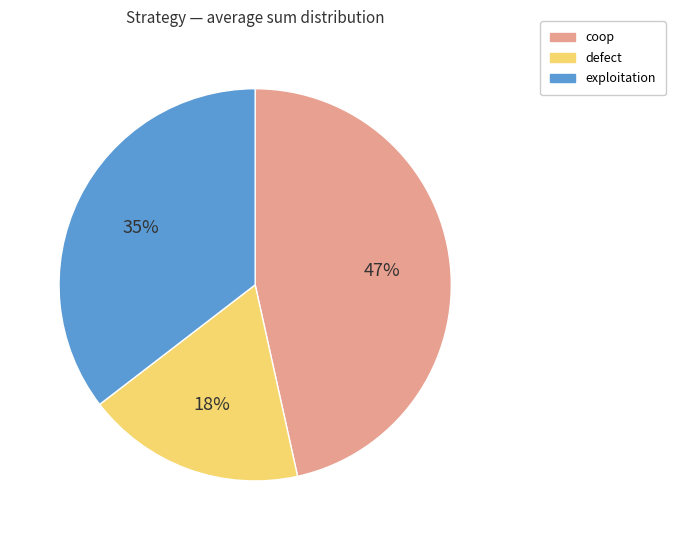

Is there any slice that represents more than half of the pie?

No